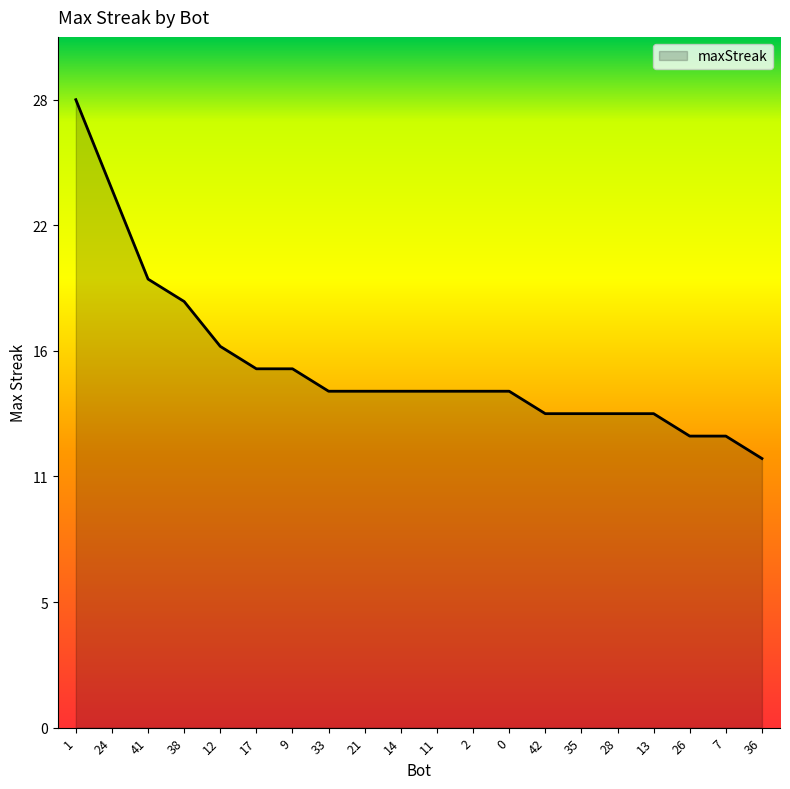

Where is the data nearest to the value 20?

41